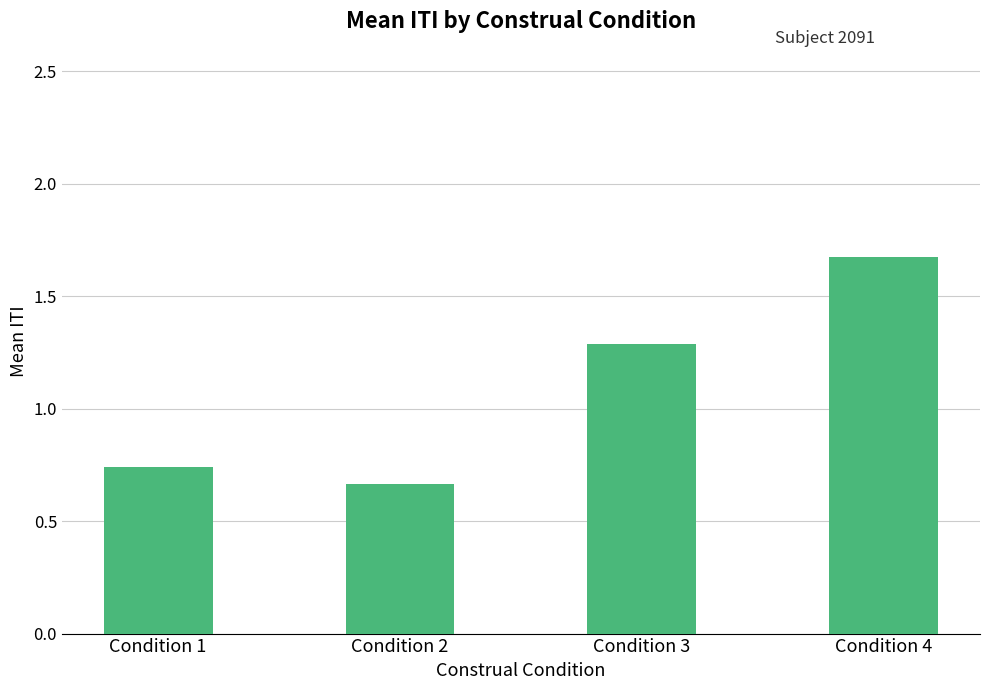

What is the value of the 3rd bar from the left?

1.3